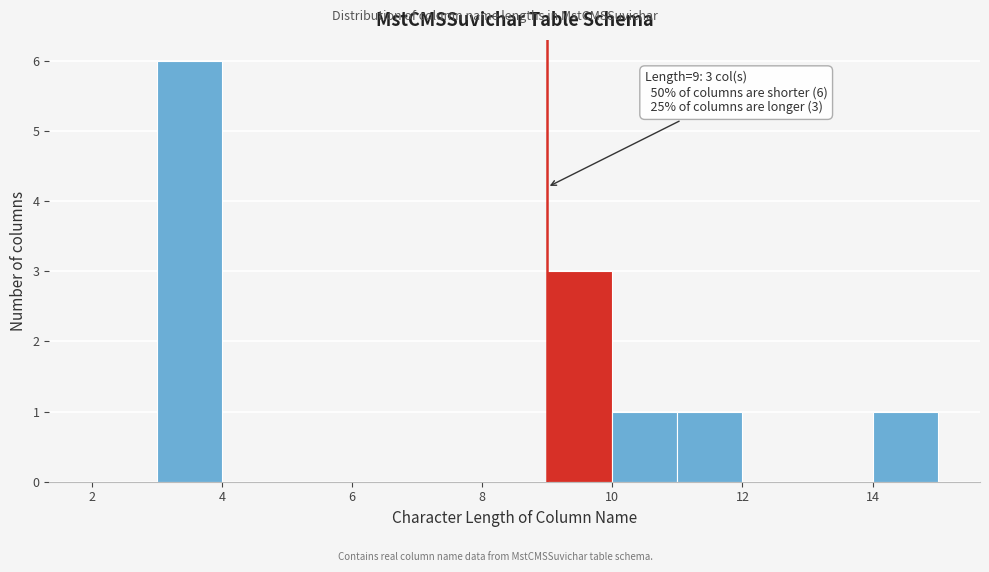

Which range on the x-axis has the tallest bar?

3 to 4